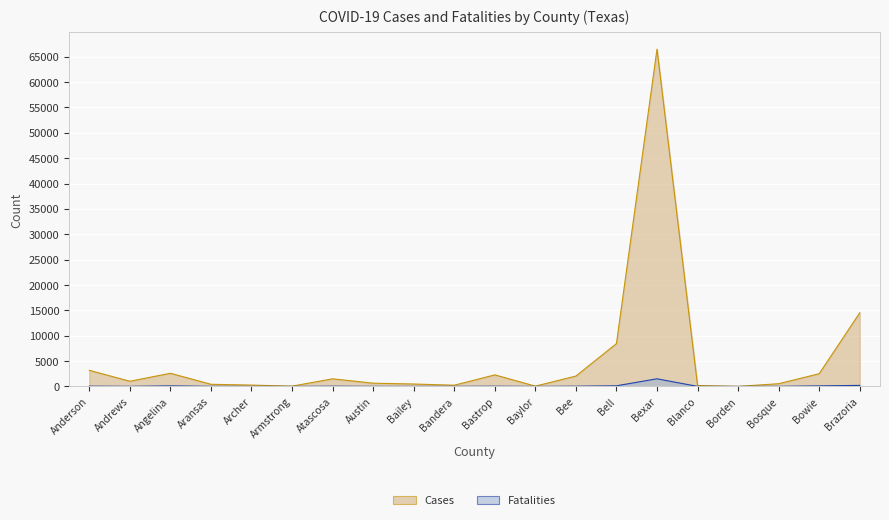

Which series has the largest range (max minus min)?

Cases